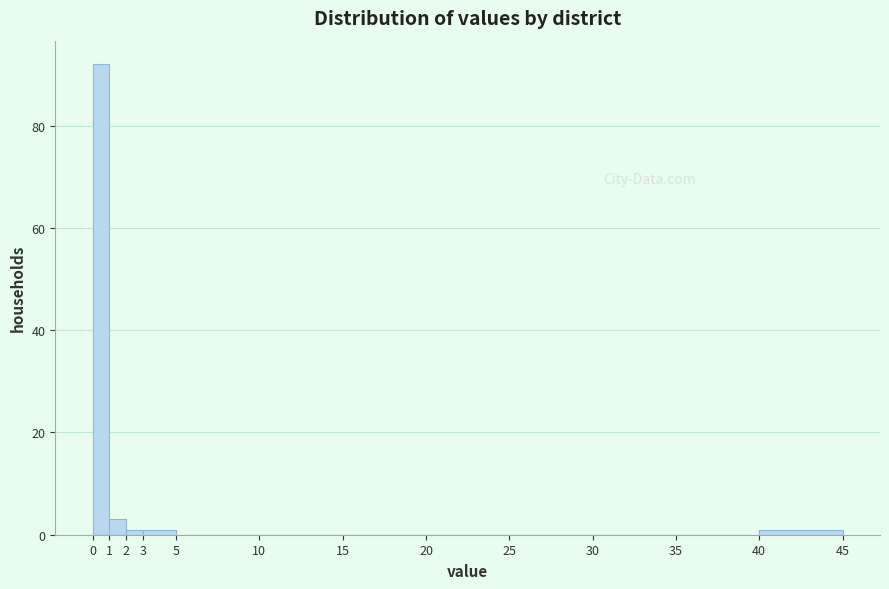

Reading left to right, list every bar in this chart as the range it spans on the x-axis followed by its height. The values are not printed on the chart, so give them approximately, as read against the axis.

0 to 1: 92
1 to 2: 4
2 to 3: under 2
3 to 5: under 2
5 to 10: 0
10 to 15: 0
15 to 20: 0
20 to 25: 0
25 to 30: 0
30 to 35: 0
35 to 40: 0
40 to 45: under 2